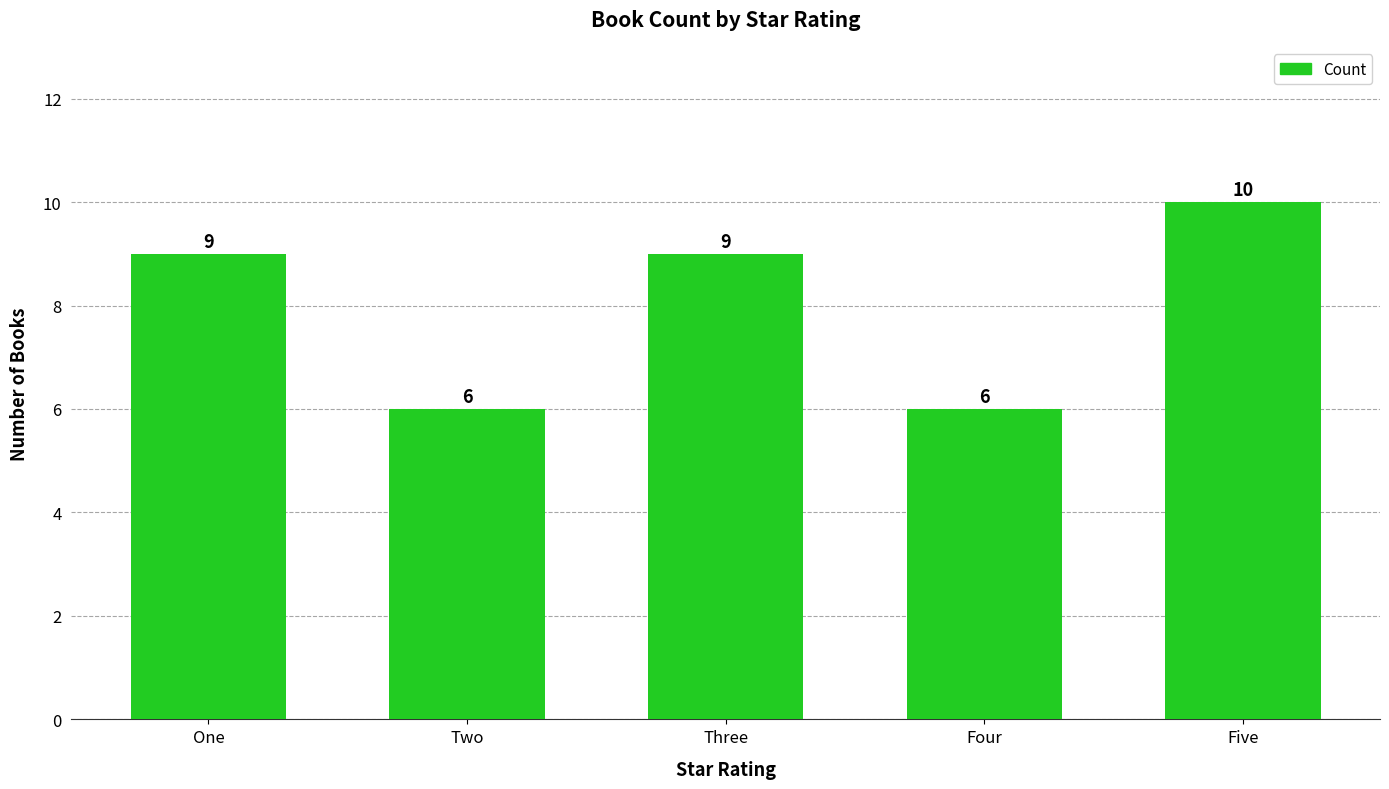

Is it true that the value at One is 12?

False